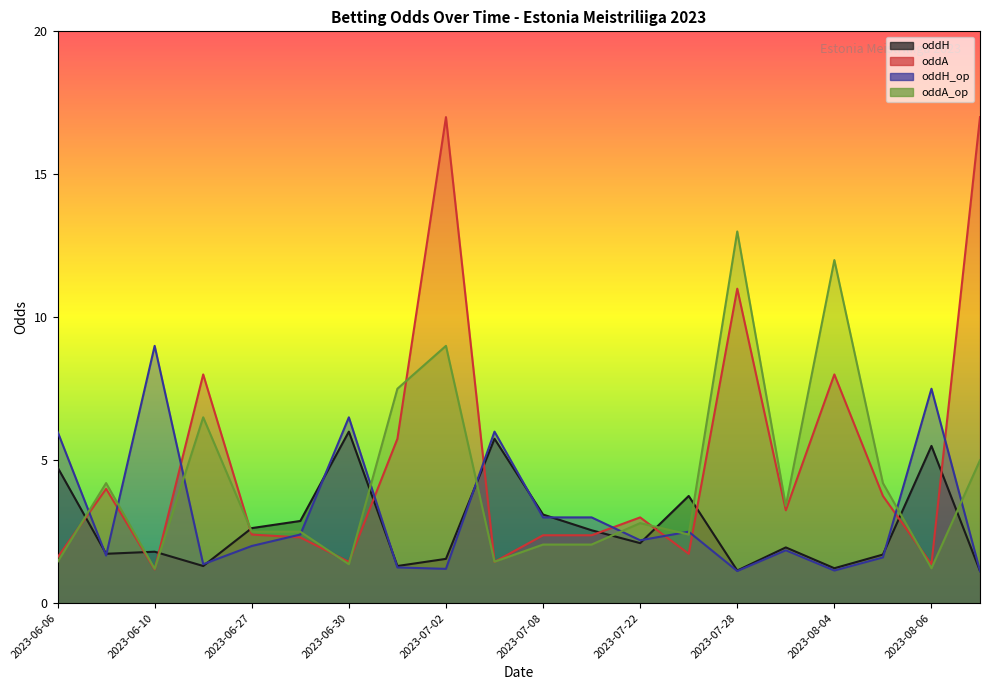

What is the difference between the maximum and second lowest values in the oddH series?

4.9